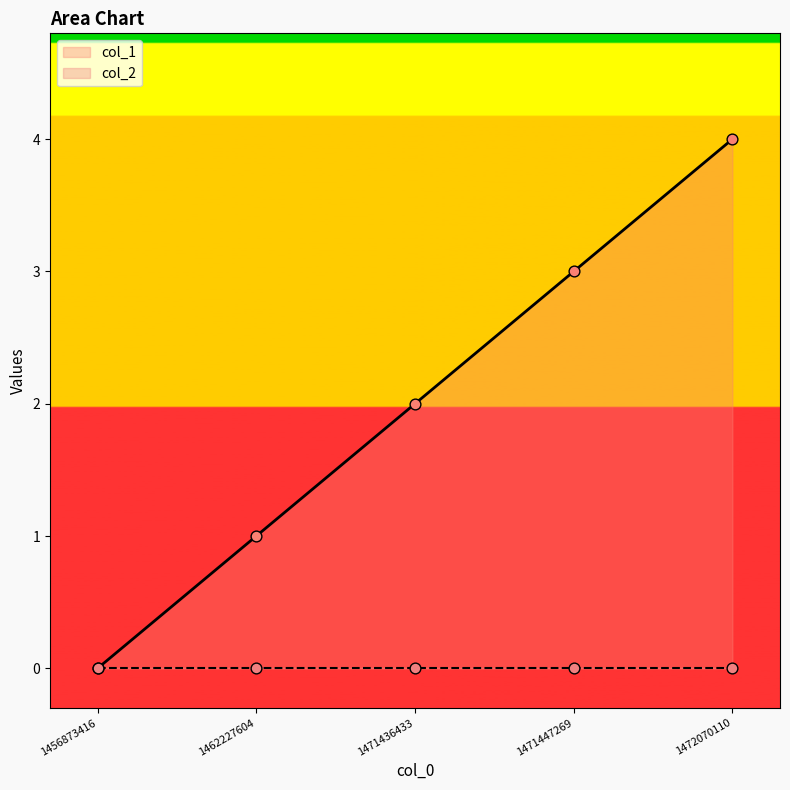

What is the change in value from 1462227604 to 1471447269?

+2